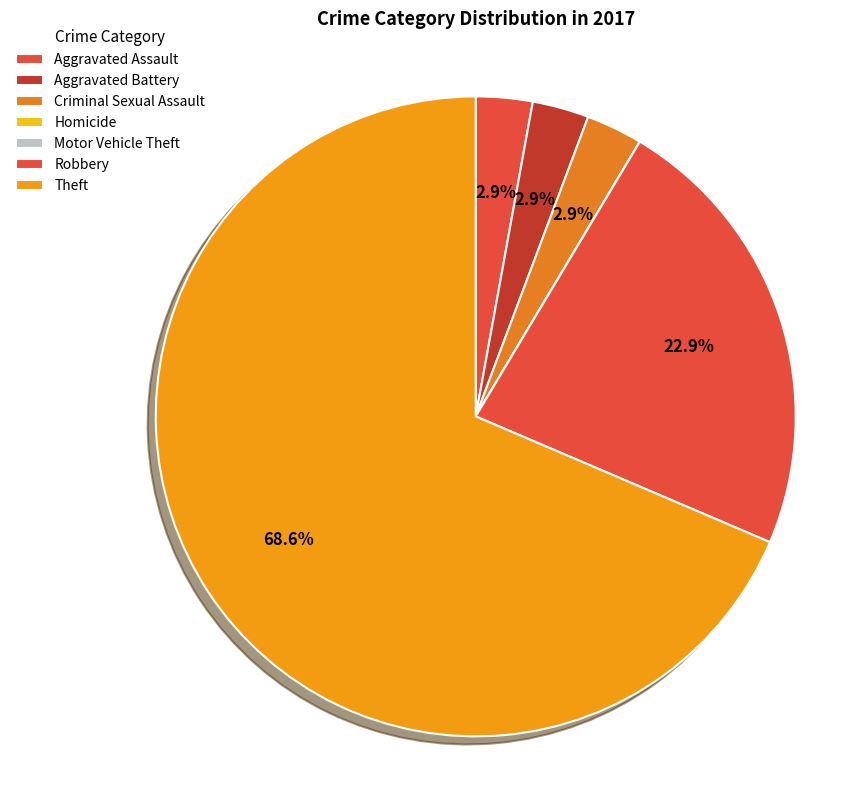

True or false: Theft accounts for 69% of the total.

True